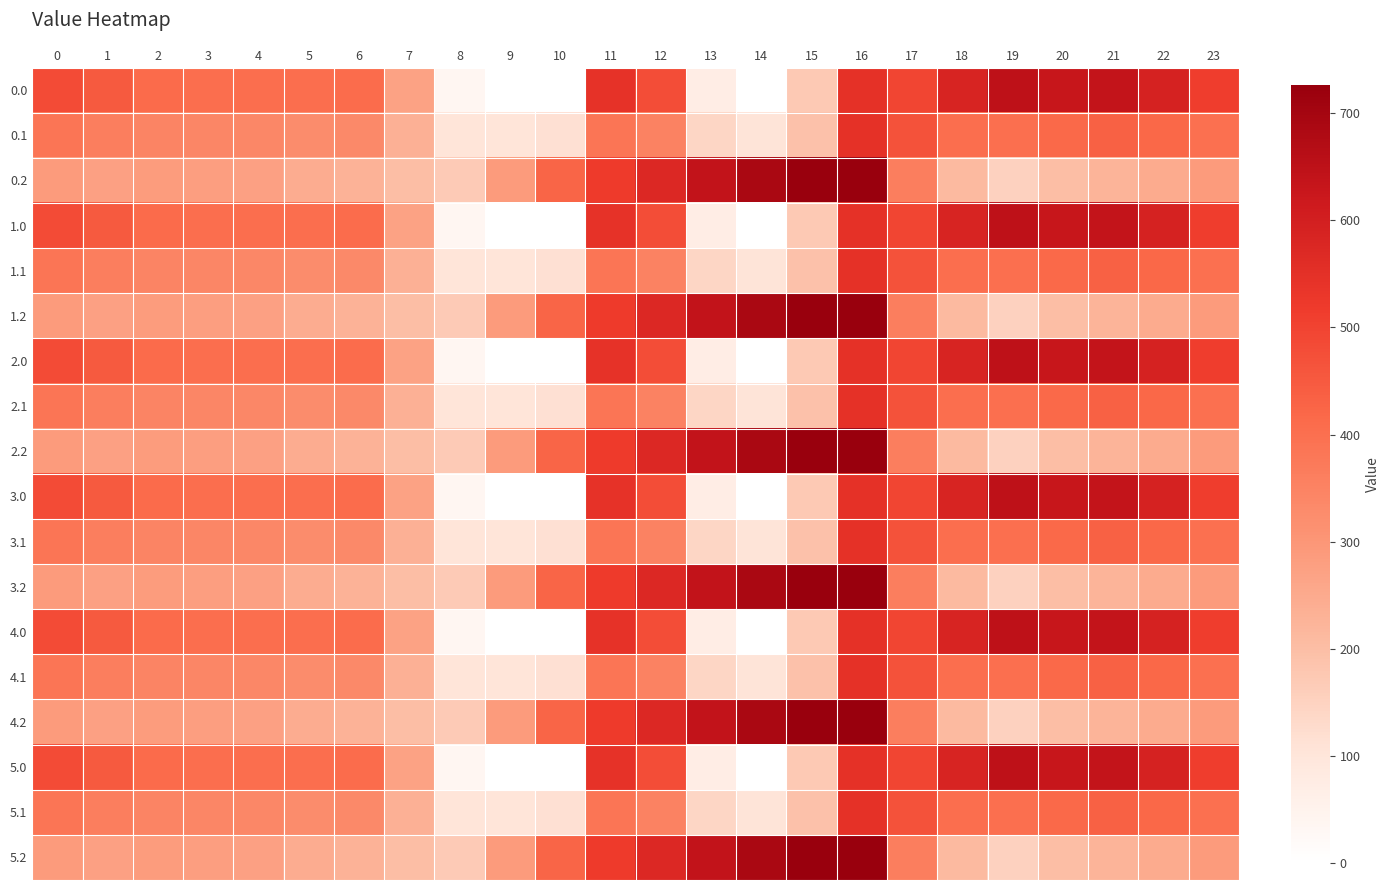

Reading left to right, transcribe all the data shown in this chart.

0.0: 0=482.0	1=449.5	2=410.3	3=404.4	4=404.9	5=403.8	6=408.0	7=270.7	8=35.0	9=0.0	10=0.0	11=544.3	12=477.2	13=70.2	14=0.3	15=172.8	16=545.4	17=494.8	18=586.7	19=649.2	20=629.9	21=638.4	22=592.3	23=511.3
0.1: 0=384.6	1=361.1	2=347.9	3=342.7	4=339.6	5=325.7	6=332.2	7=234.9	8=102.3	9=104.8	10=114.0	11=384.7	12=350.8	13=141.2	14=105.5	15=190.4	16=547.3	17=466.6	18=405.4	19=400.2	20=414.5	21=432.4	22=419.9	23=399.4
0.2: 0=287.1	1=272.7	2=285.5	3=281.0	4=274.4	5=245.0	6=228.8	7=199.0	8=169.5	9=288.5	10=423.5	11=520.6	12=571.2	13=640.4	14=687.4	15=725.8	16=726.6	17=362.4	18=210.0	19=151.0	20=199.2	21=226.4	22=247.4	23=287.5
1.0: 0=482.0	1=449.5	2=410.3	3=404.4	4=404.9	5=403.8	6=408.0	7=270.7	8=35.0	9=0.0	10=0.0	11=544.3	12=477.2	13=70.2	14=0.3	15=172.8	16=545.4	17=494.8	18=586.7	19=649.2	20=629.9	21=638.4	22=592.3	23=511.3
1.1: 0=384.6	1=361.1	2=347.9	3=342.7	4=339.6	5=325.7	6=332.2	7=234.9	8=102.3	9=104.8	10=114.0	11=384.7	12=350.8	13=141.2	14=105.5	15=190.4	16=547.3	17=466.6	18=405.4	19=400.2	20=414.5	21=432.4	22=419.9	23=399.4
1.2: 0=287.1	1=272.7	2=285.5	3=281.0	4=274.4	5=245.0	6=228.8	7=199.0	8=169.5	9=288.5	10=423.5	11=520.6	12=571.2	13=640.4	14=687.4	15=725.8	16=726.6	17=362.4	18=210.0	19=151.0	20=199.2	21=226.4	22=247.4	23=287.5
2.0: 0=482.0	1=449.5	2=410.3	3=404.4	4=404.9	5=403.8	6=408.0	7=270.7	8=35.0	9=0.0	10=0.0	11=544.3	12=477.2	13=70.2	14=0.3	15=172.8	16=545.4	17=494.8	18=586.7	19=649.2	20=629.9	21=638.4	22=592.3	23=511.3
2.1: 0=384.6	1=361.1	2=347.9	3=342.7	4=339.6	5=325.7	6=332.2	7=234.9	8=102.3	9=104.8	10=114.0	11=384.7	12=350.8	13=141.2	14=105.5	15=190.4	16=547.3	17=466.6	18=405.4	19=400.2	20=414.5	21=432.4	22=419.9	23=399.4
2.2: 0=287.1	1=272.7	2=285.5	3=281.0	4=274.4	5=245.0	6=228.8	7=199.0	8=169.5	9=288.5	10=423.5	11=520.6	12=571.2	13=640.4	14=687.4	15=725.8	16=726.6	17=362.4	18=210.0	19=151.0	20=199.2	21=226.4	22=247.4	23=287.5
3.0: 0=482.0	1=449.5	2=410.3	3=404.4	4=404.9	5=403.8	6=408.0	7=270.7	8=35.0	9=0.0	10=0.0	11=544.3	12=477.2	13=70.2	14=0.3	15=172.8	16=545.4	17=494.8	18=586.7	19=649.2	20=629.9	21=638.4	22=592.3	23=511.3
3.1: 0=384.6	1=361.1	2=347.9	3=342.7	4=339.6	5=325.7	6=332.2	7=234.9	8=102.3	9=104.8	10=114.0	11=384.7	12=350.8	13=141.2	14=105.5	15=190.4	16=547.3	17=466.6	18=405.4	19=400.2	20=414.5	21=432.4	22=419.9	23=399.4
3.2: 0=287.1	1=272.7	2=285.5	3=281.0	4=274.4	5=245.0	6=228.8	7=199.0	8=169.5	9=288.5	10=423.5	11=520.6	12=571.2	13=640.4	14=687.4	15=725.8	16=726.6	17=362.4	18=210.0	19=151.0	20=199.2	21=226.4	22=247.4	23=287.5
4.0: 0=482.0	1=449.5	2=410.3	3=404.4	4=404.9	5=403.8	6=408.0	7=270.7	8=35.0	9=0.0	10=0.0	11=544.3	12=477.2	13=70.2	14=0.3	15=172.8	16=545.4	17=494.8	18=586.7	19=649.2	20=629.9	21=638.4	22=592.3	23=511.3
4.1: 0=384.6	1=361.1	2=347.9	3=342.7	4=339.6	5=325.7	6=332.2	7=234.9	8=102.3	9=104.8	10=114.0	11=384.7	12=350.8	13=141.2	14=105.5	15=190.4	16=547.3	17=466.6	18=405.4	19=400.2	20=414.5	21=432.4	22=419.9	23=399.4
4.2: 0=287.1	1=272.7	2=285.5	3=281.0	4=274.4	5=245.0	6=228.8	7=199.0	8=169.5	9=288.5	10=423.5	11=520.6	12=571.2	13=640.4	14=687.4	15=725.8	16=726.6	17=362.4	18=210.0	19=151.0	20=199.2	21=226.4	22=247.4	23=287.5
5.0: 0=482.0	1=449.5	2=410.3	3=404.4	4=404.9	5=403.8	6=408.0	7=270.7	8=35.0	9=0.0	10=0.0	11=544.3	12=477.2	13=70.2	14=0.3	15=172.8	16=545.4	17=494.8	18=586.7	19=649.2	20=629.9	21=638.4	22=592.3	23=511.3
5.1: 0=384.6	1=361.1	2=347.9	3=342.7	4=339.6	5=325.7	6=332.2	7=234.9	8=102.3	9=104.8	10=114.0	11=384.7	12=350.8	13=141.2	14=105.5	15=190.4	16=547.3	17=466.6	18=405.4	19=400.2	20=414.5	21=432.4	22=419.9	23=399.4
5.2: 0=287.1	1=272.7	2=285.5	3=281.0	4=274.4	5=245.0	6=228.8	7=199.0	8=169.5	9=288.5	10=423.5	11=520.6	12=571.2	13=640.4	14=687.4	15=725.8	16=726.6	17=362.4	18=210.0	19=151.0	20=199.2	21=226.4	22=247.4	23=287.5